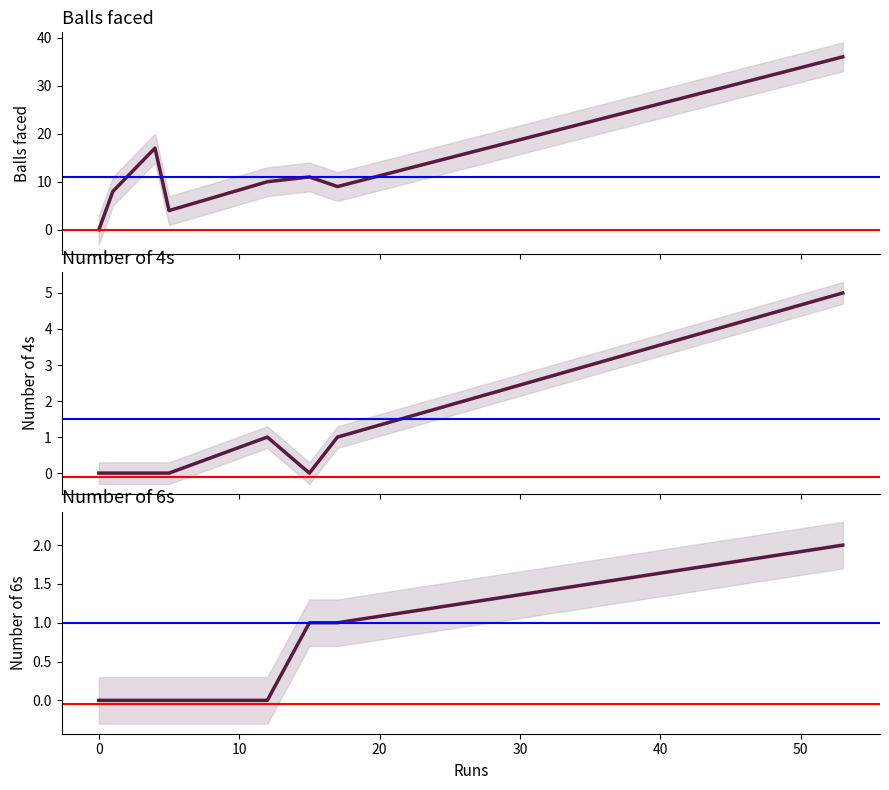

True or false: numberOf4 has more than 0 points higher than both neighbors.

True